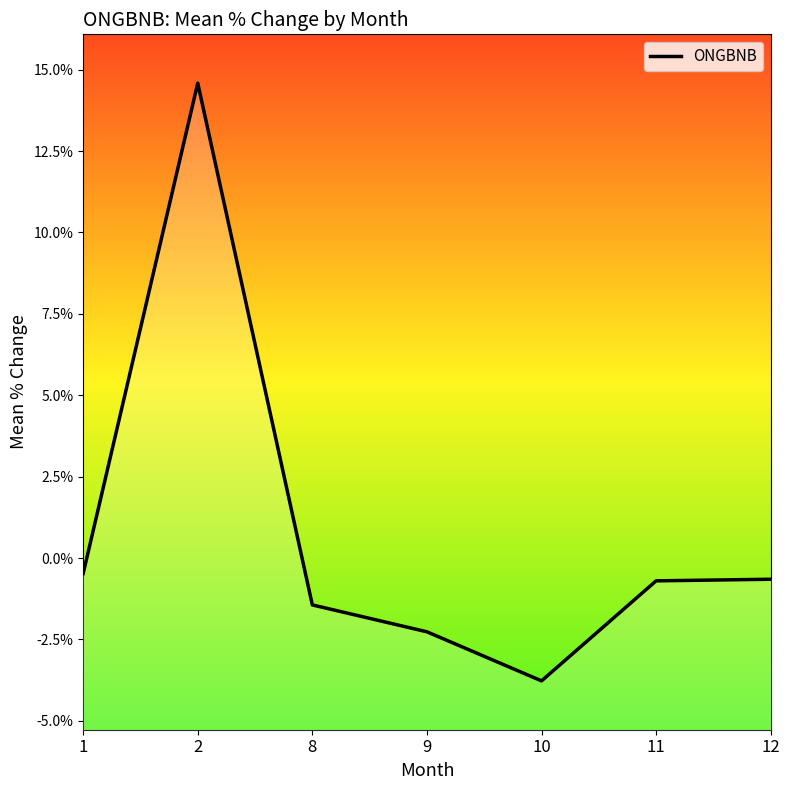

How many lines are shown in the chart?

1